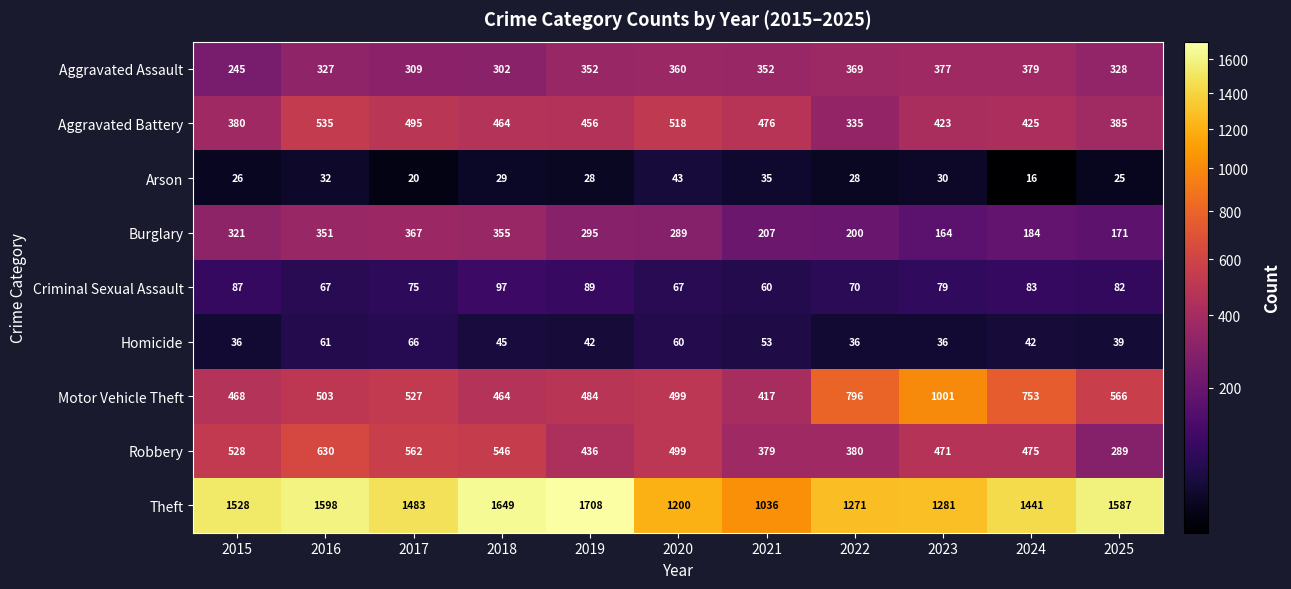

How many distinct data groups are displayed?

9